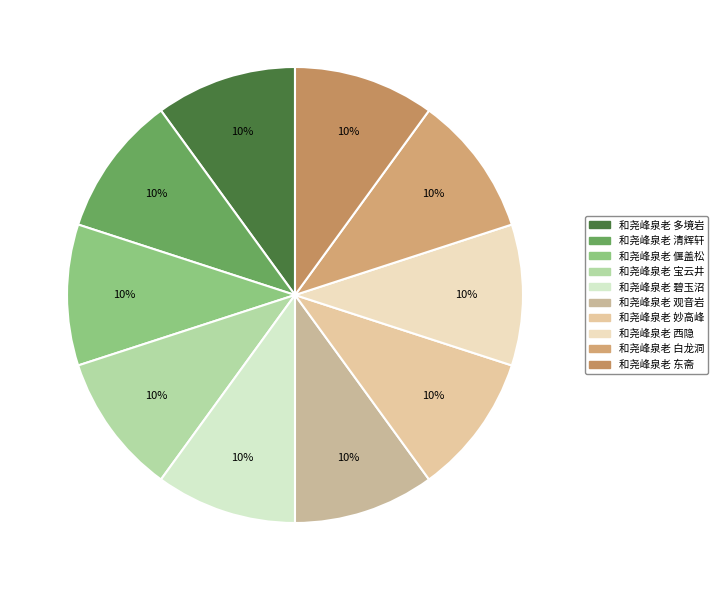

True or false: 和尧峰泉老 白龙洞 accounts for 10% of the total.

True